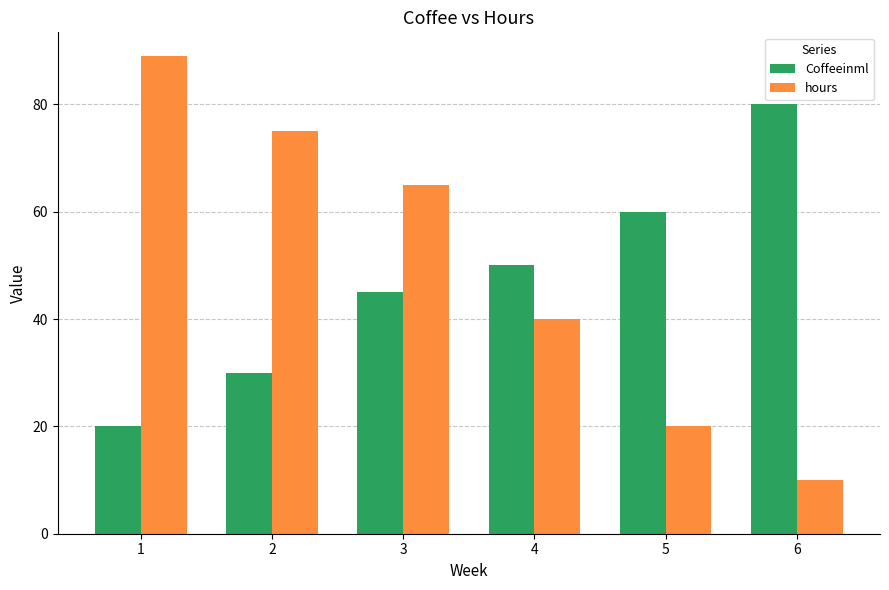

What is the value of the Coffeeinml bar at the 6th from the left?

80